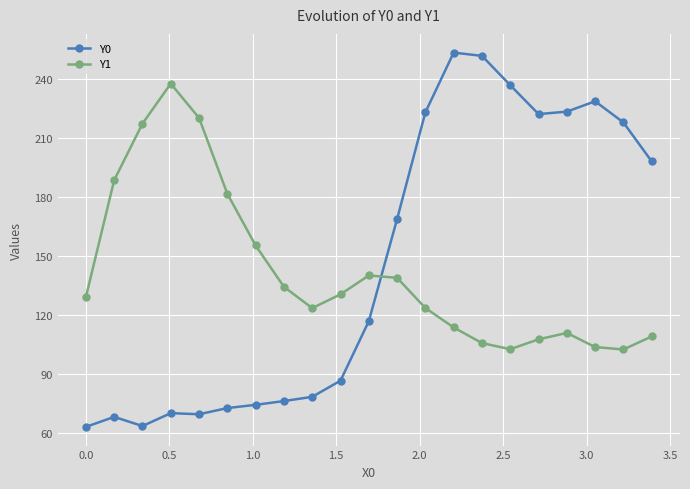

What is the maximum value for Y1?

237.6